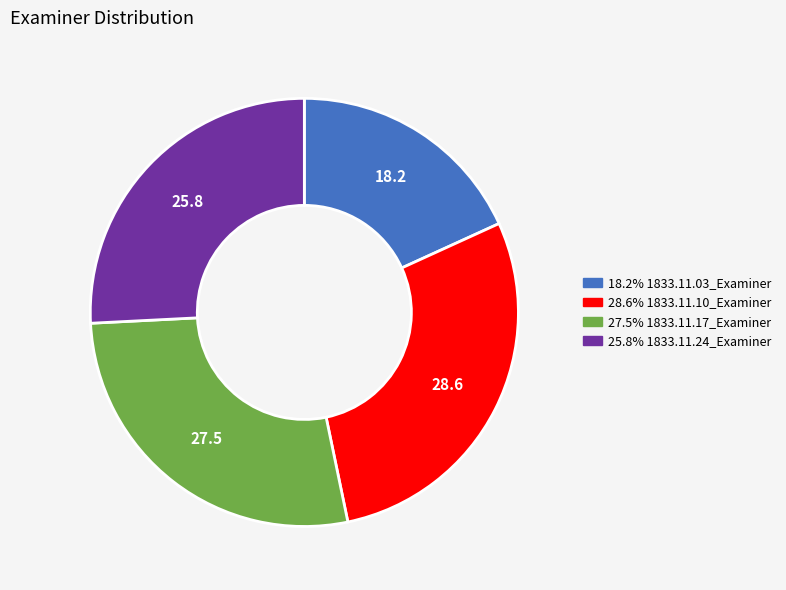

Does any single category account for the majority?

No